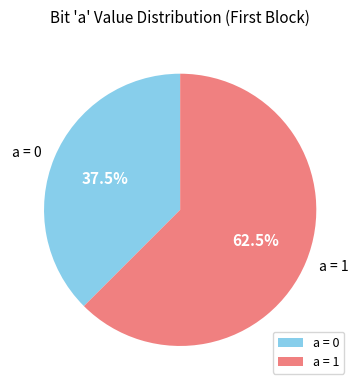

Rank the categories by value from lowest to highest.

a = 0, a = 1